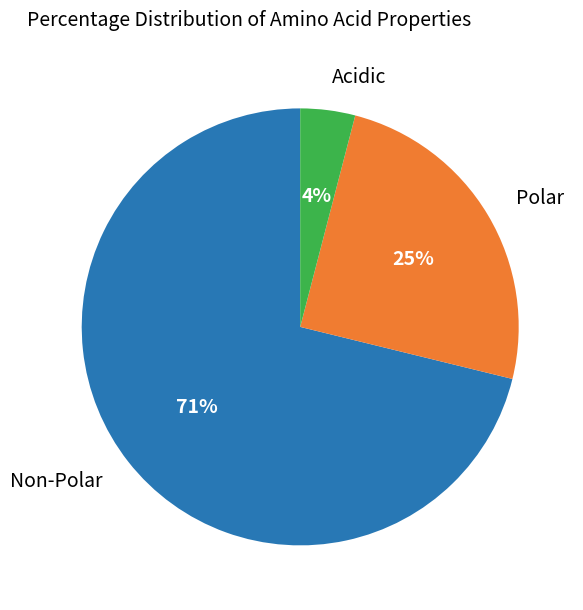

To the nearest percent, what is the difference between the largest and smallest slice percentages?

67%